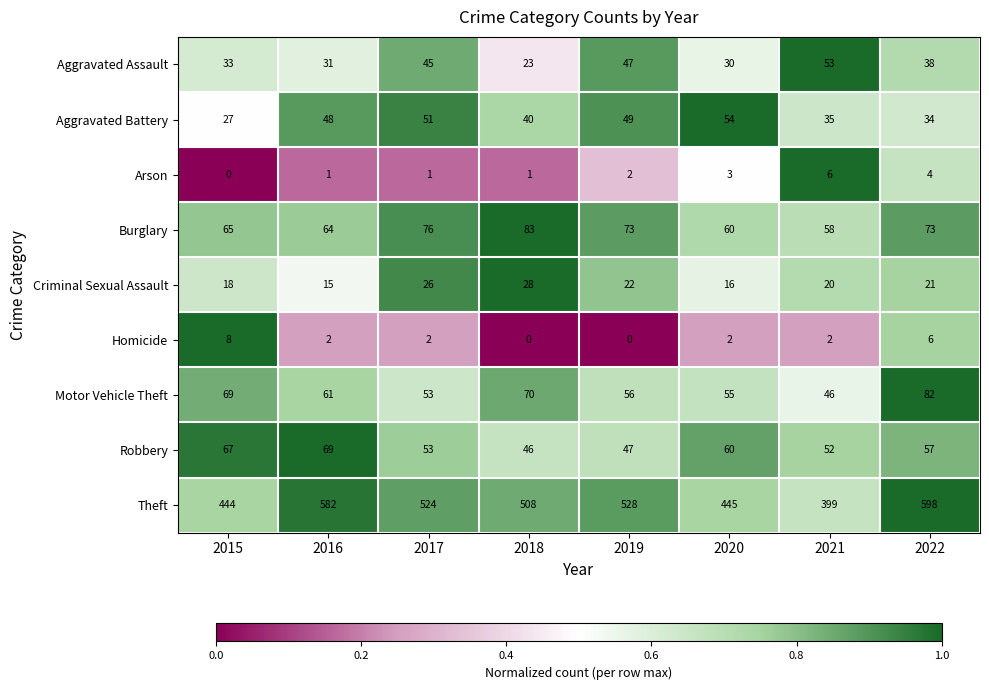

Which series has the largest range (max minus min)?

Theft